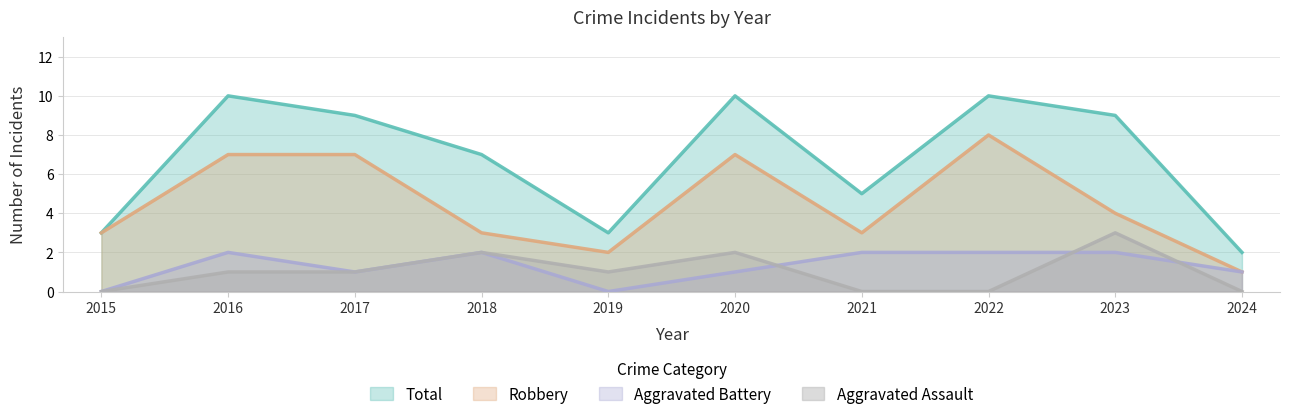

Which category has the highest value across all series?

2016